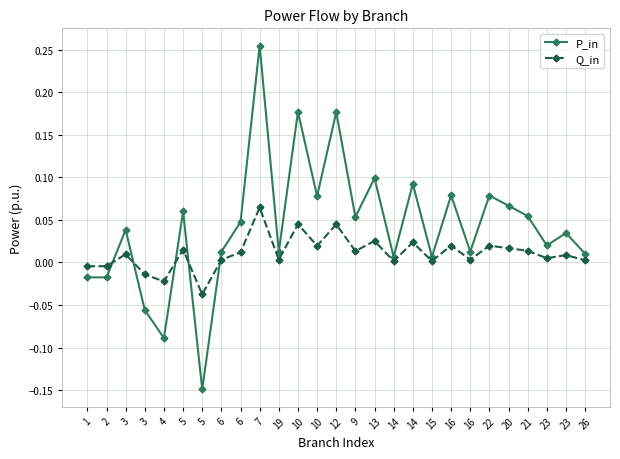

Between 12 and 22, which series saw the biggest shift?

P_in